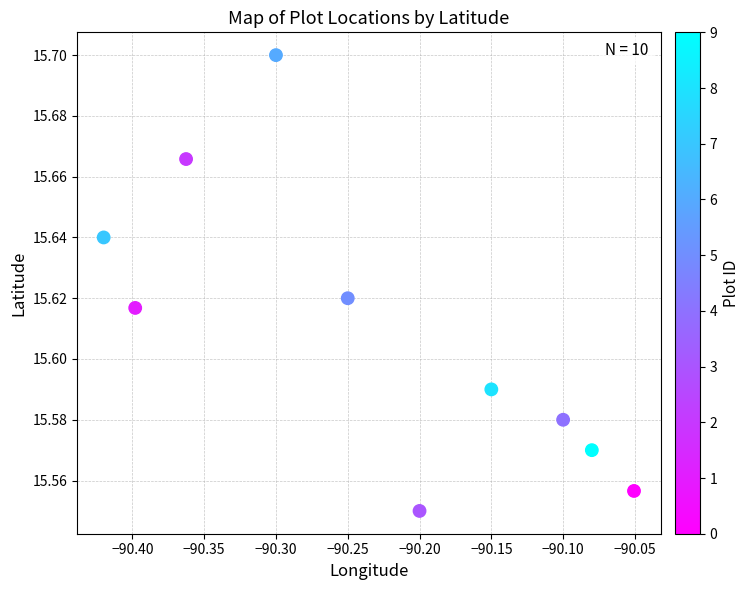

What is the average X value?

-90.2